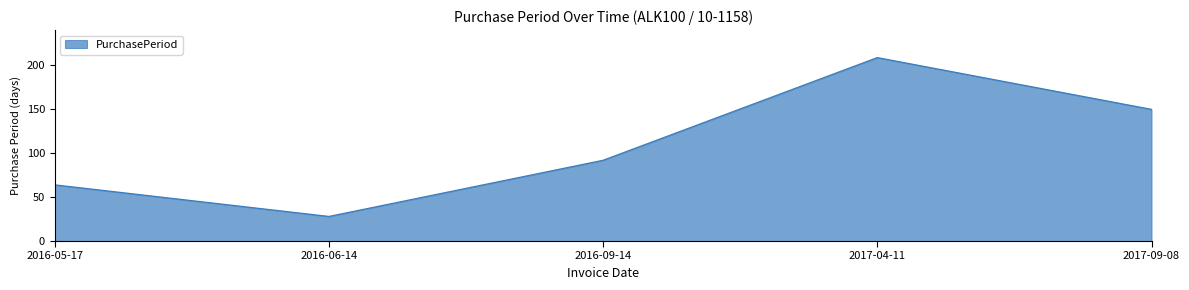

How many values are between 64 and 150?

3